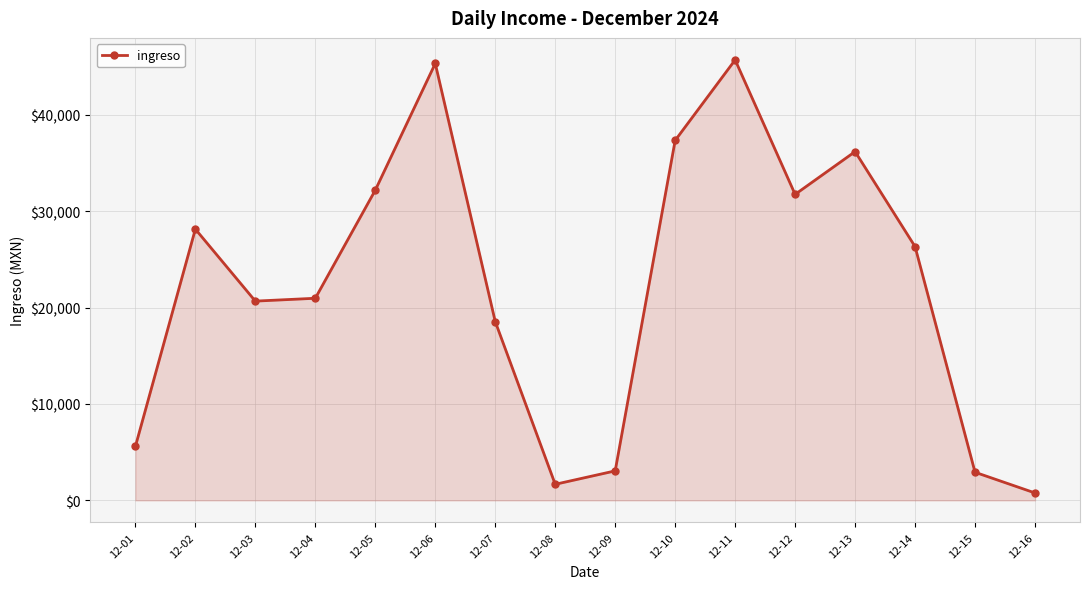

What is the approximate value at 12-14?

26324.4